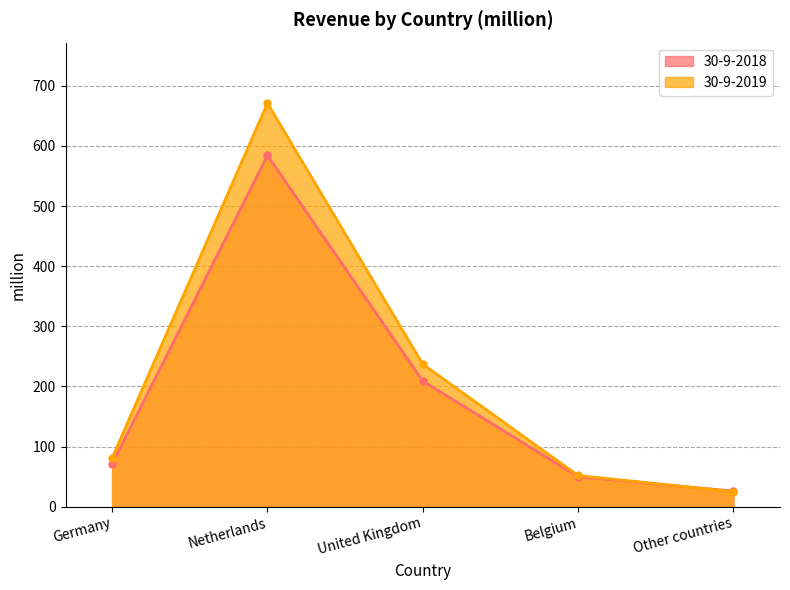

Is the value of 30-9-2019 at United Kingdom greater than the value of 30-9-2018 at Germany?

Yes